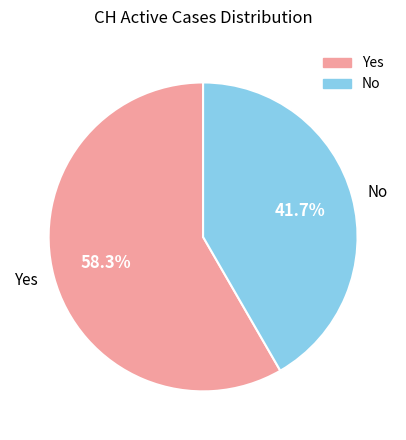

What is the ratio of the value at Yes to the value at No?

1.4